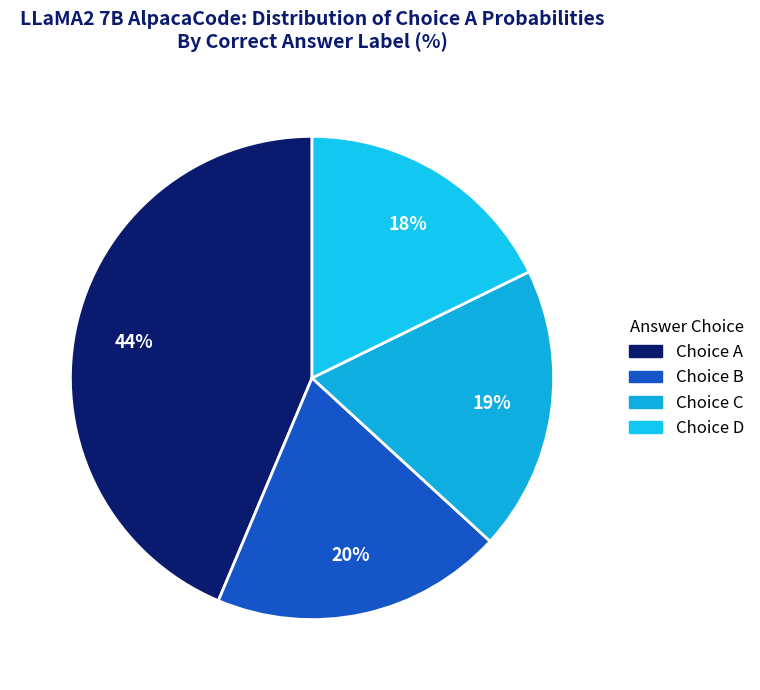

To the nearest percent, what is the average slice percentage?

25%